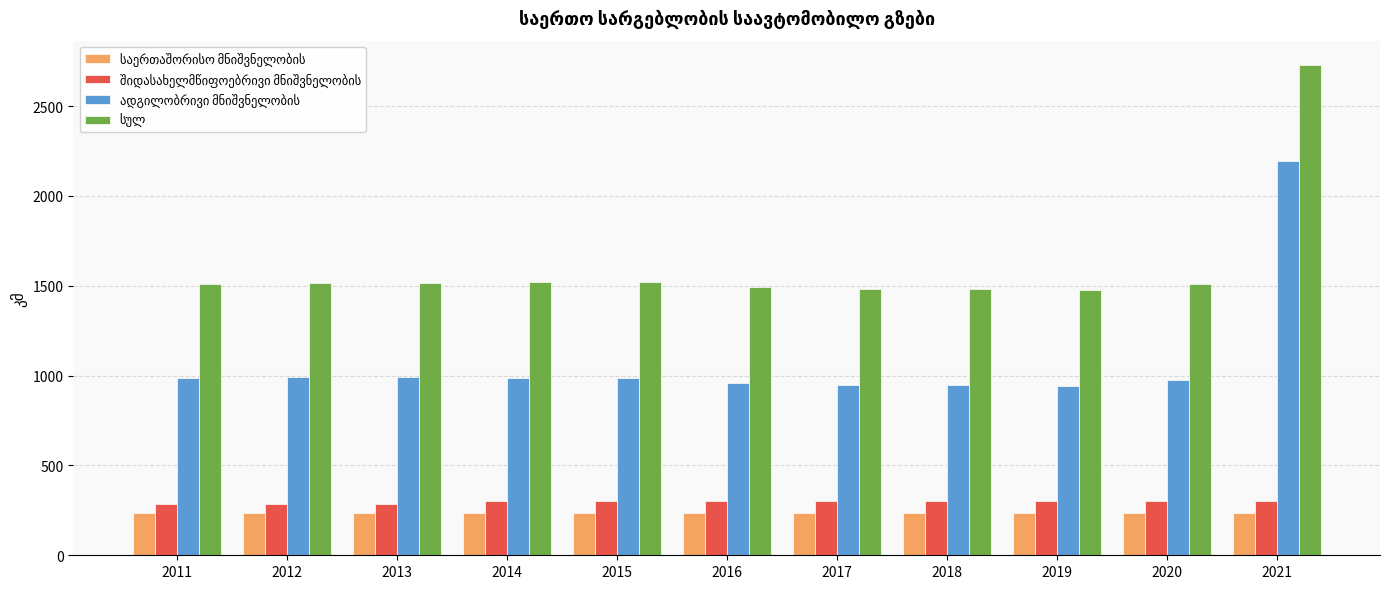

What is the difference between the highest and lowest values at 2011?

1272.3